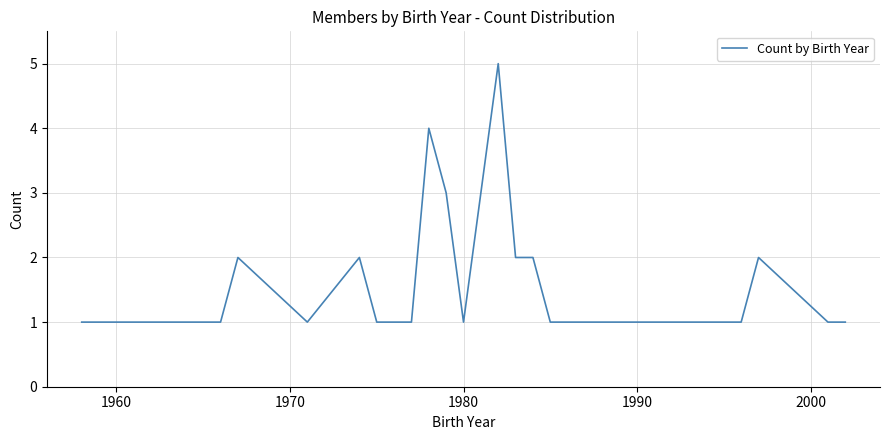

What is the difference between the maximum and minimum values?

4